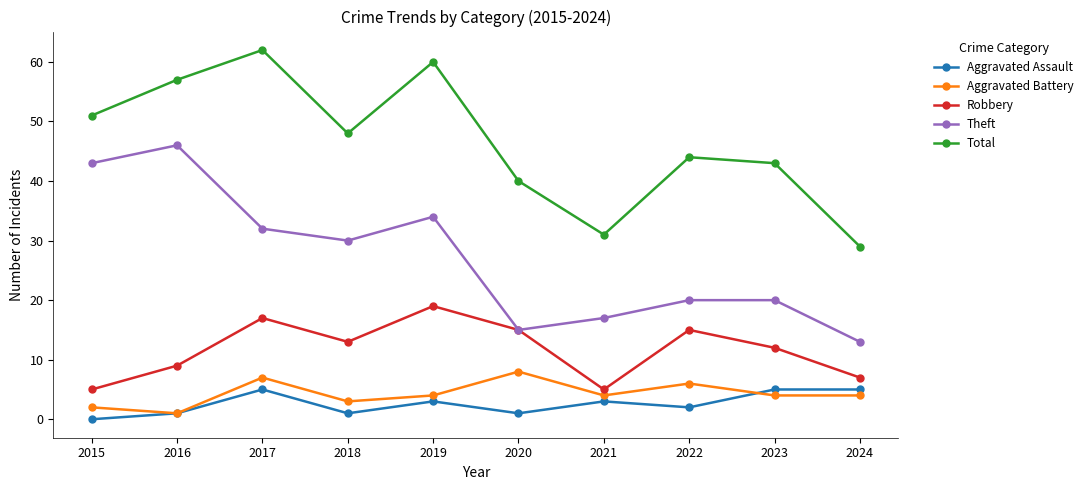

What is the difference between the highest and lowest values at 2023?

39